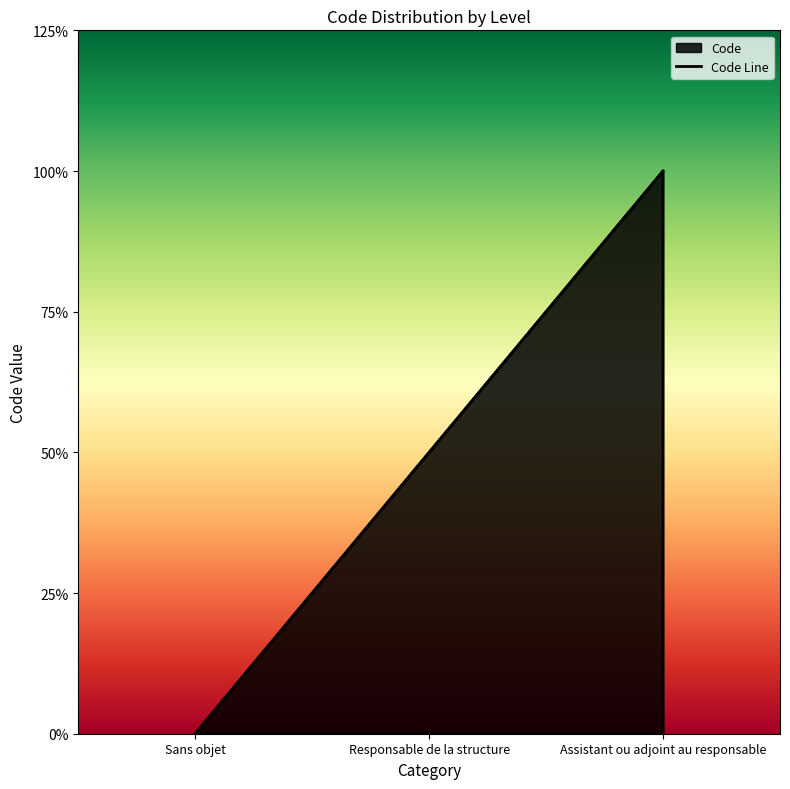

At which category does the chart reach its peak across all series?

Assistant ou adjoint au responsable